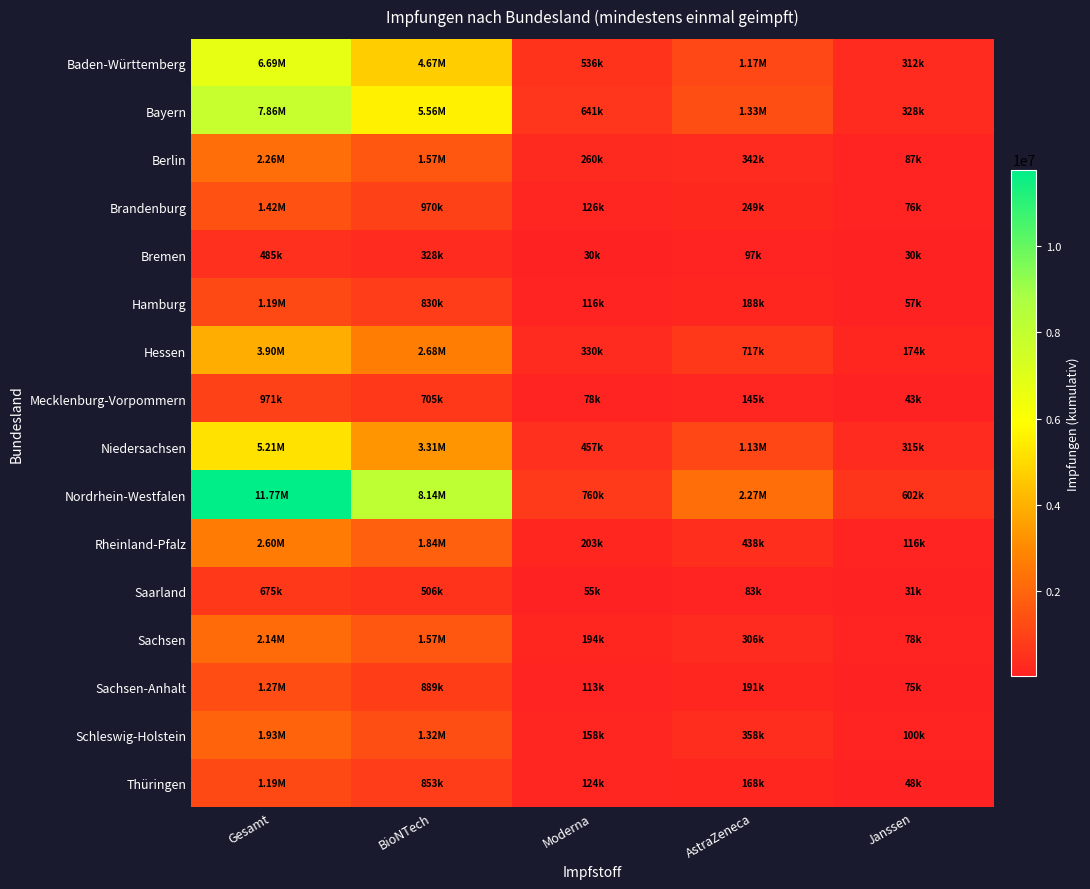

Reading left to right, what are all the values shown in this chart?

Baden-Württemberg: Gesamt=6690737	BioNTech=4672518	Moderna=536072	AstraZeneca=1170184	Janssen=311963
Bayern: Gesamt=7857603	BioNTech=5561176	Moderna=641347	AstraZeneca=1327574	Janssen=327506
Berlin: Gesamt=2259363	BioNTech=1570611	Moderna=259683	AstraZeneca=341891	Janssen=87178
Brandenburg: Gesamt=1420972	BioNTech=970379	Moderna=125714	AstraZeneca=249046	Janssen=75833
Bremen: Gesamt=484867	BioNTech=327828	Moderna=29603	AstraZeneca=97259	Janssen=30177
Hamburg: Gesamt=1191414	BioNTech=829815	Moderna=116413	AstraZeneca=188130	Janssen=57056
Hessen: Gesamt=3898534	BioNTech=2677727	Moderna=330038	AstraZeneca=716503	Janssen=174266
Mecklenburg-Vorpommern: Gesamt=971459	BioNTech=705259	Moderna=77870	AstraZeneca=145211	Janssen=43119
Niedersachsen: Gesamt=5205346	BioNTech=3306886	Moderna=457443	AstraZeneca=1126183	Janssen=314834
Nordrhein-Westfalen: Gesamt=11769801	BioNTech=8138025	Moderna=760160	AstraZeneca=2269728	Janssen=601888
Rheinland-Pfalz: Gesamt=2602158	BioNTech=1844805	Moderna=202617	AstraZeneca=438314	Janssen=116422
Saarland: Gesamt=675443	BioNTech=505763	Moderna=55457	AstraZeneca=82939	Janssen=31284
Sachsen: Gesamt=2144672	BioNTech=1566249	Moderna=194435	AstraZeneca=305971	Janssen=78017
Sachsen-Anhalt: Gesamt=1268195	BioNTech=889474	Moderna=112715	AstraZeneca=190880	Janssen=75126
Schleswig-Holstein: Gesamt=1931280	BioNTech=1315728	Moderna=158314	AstraZeneca=357538	Janssen=99700
Thüringen: Gesamt=1193546	BioNTech=852858	Moderna=123999	AstraZeneca=168344	Janssen=48345